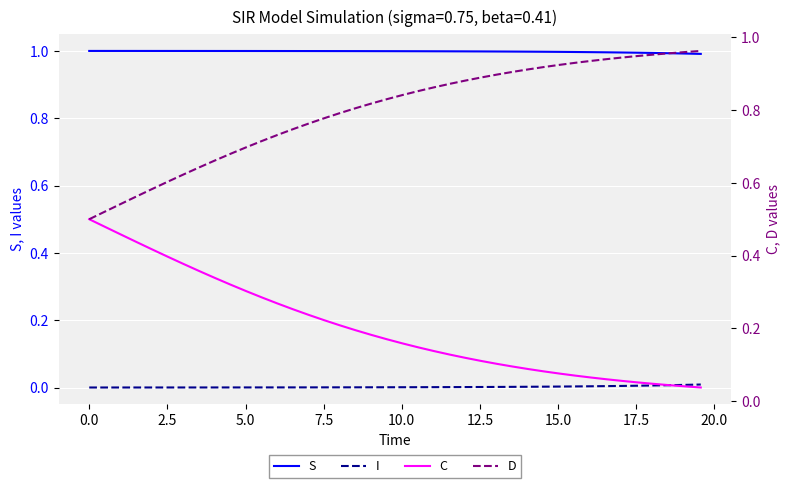

How many lines are shown in the chart?

4